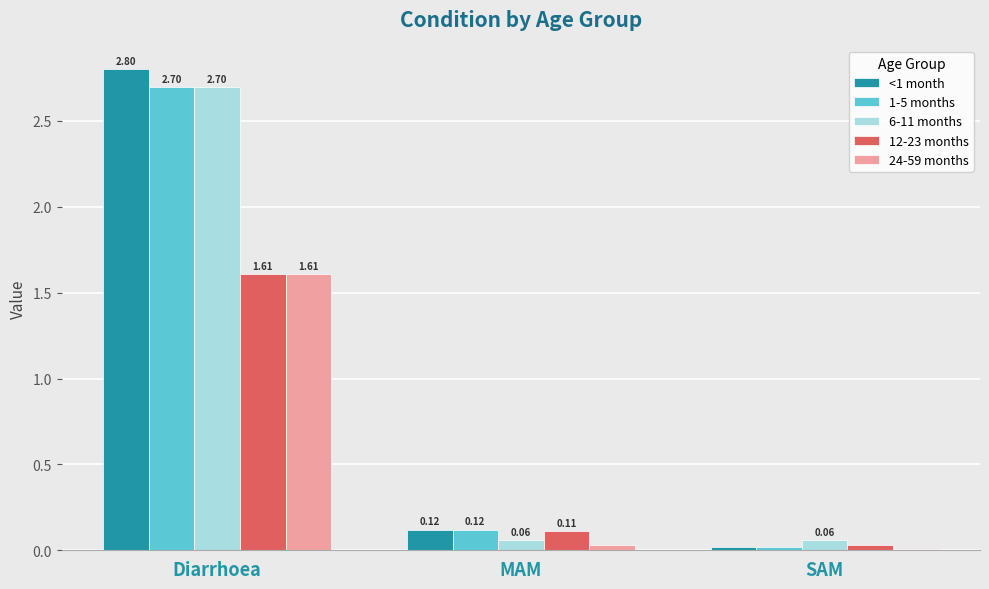

Which label corresponds to the largest value in the chart?

Diarrhoea